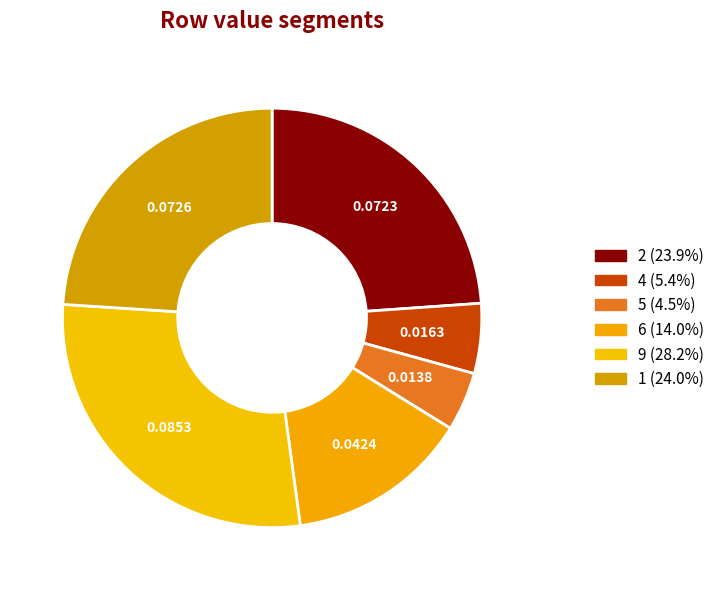

Rank the categories by value from lowest to highest.

5, 4, 6, 2, 1, 9